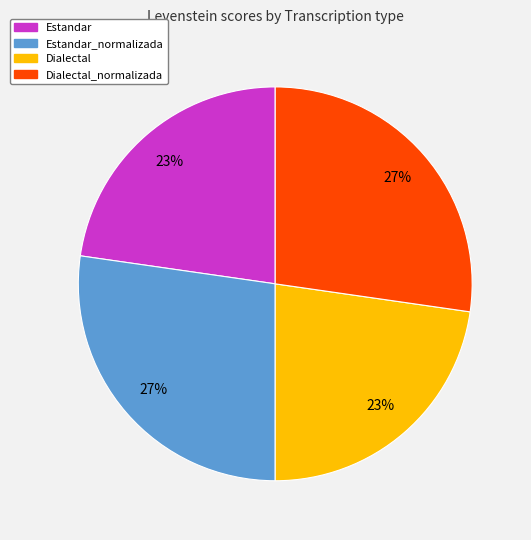

Does any single category account for the majority?

No